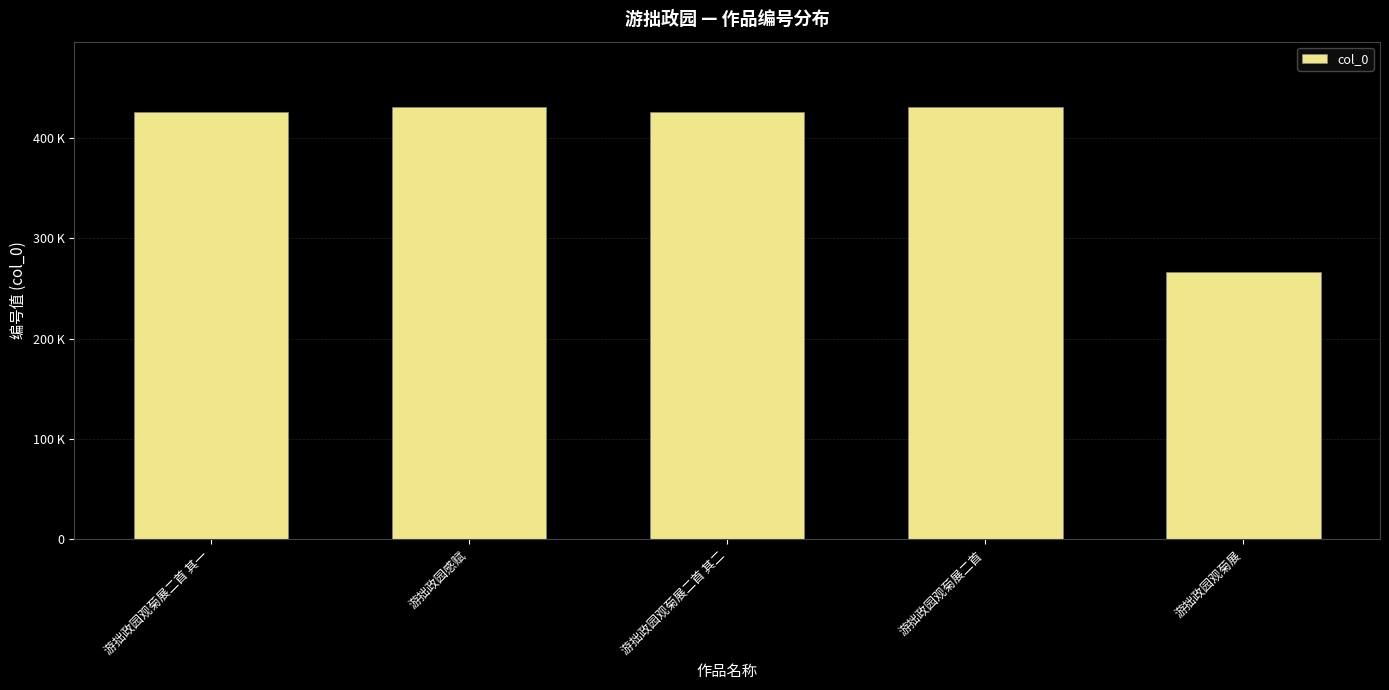

What is the approximate value at 游拙政园观菊展二首 其一?

425936